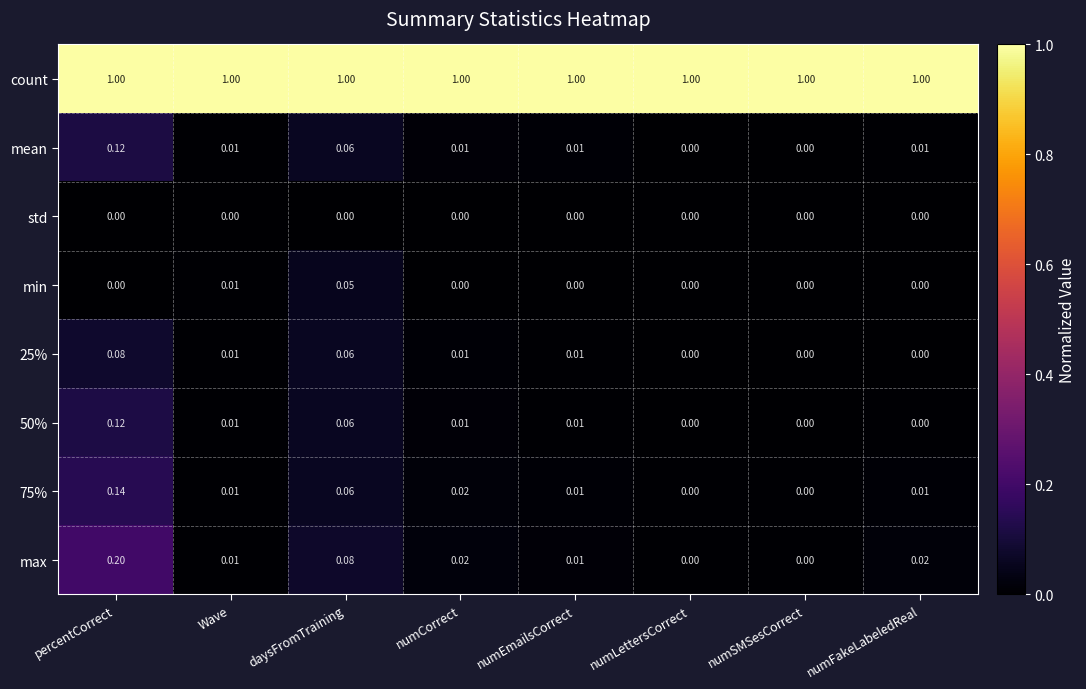

Which series changed the most between percentCorrect and Wave?

max